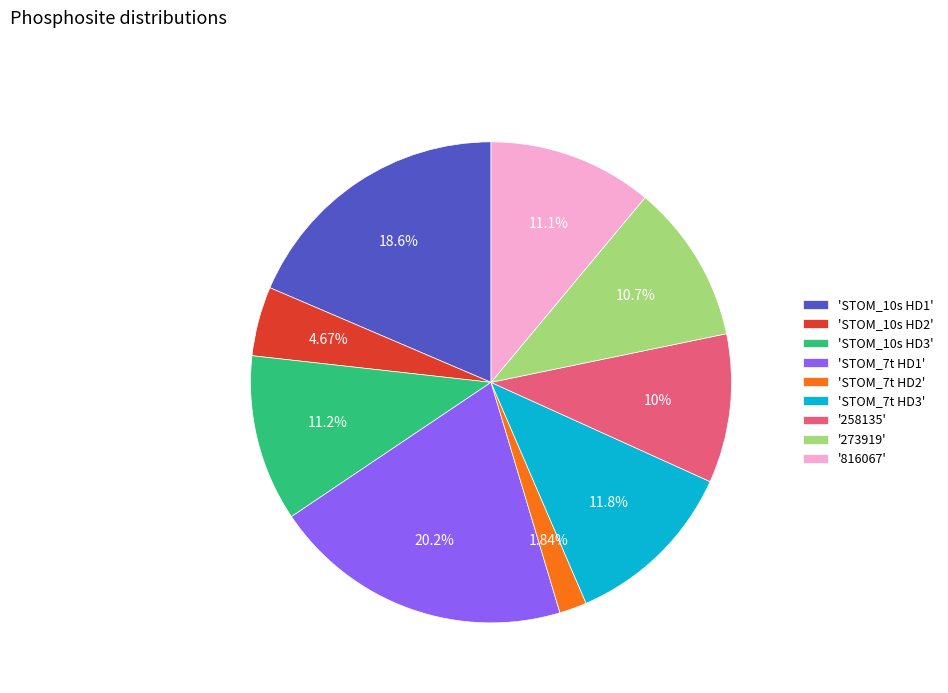

How many slices are in this pie chart?

9